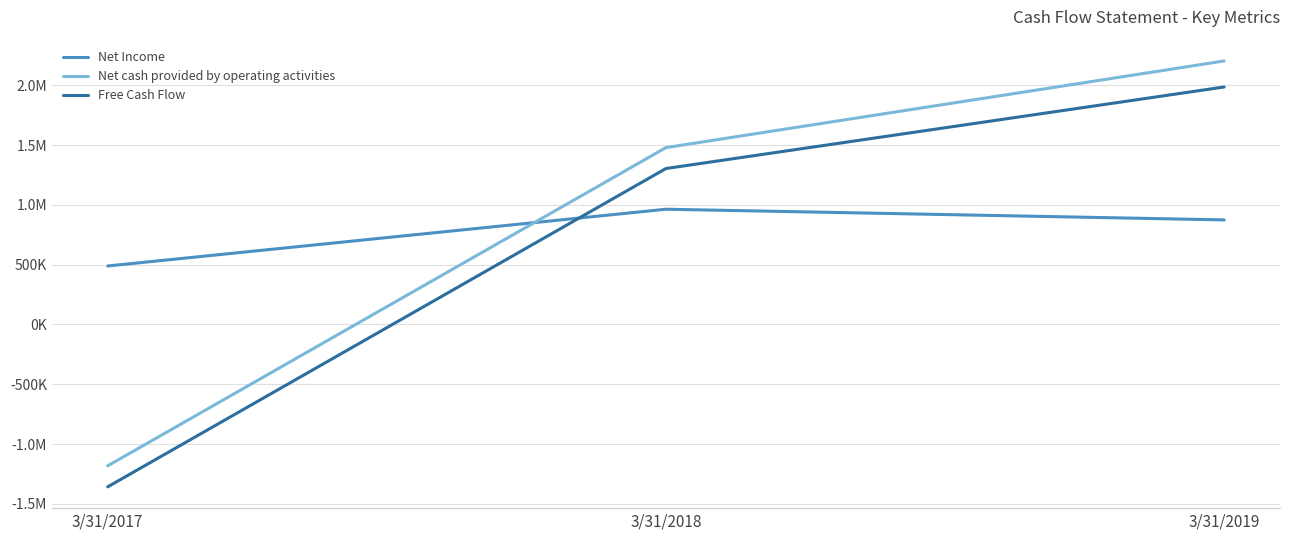

The Net cash provided by operating activities series shows 3004310 at 3/31/2019. True or false?

False